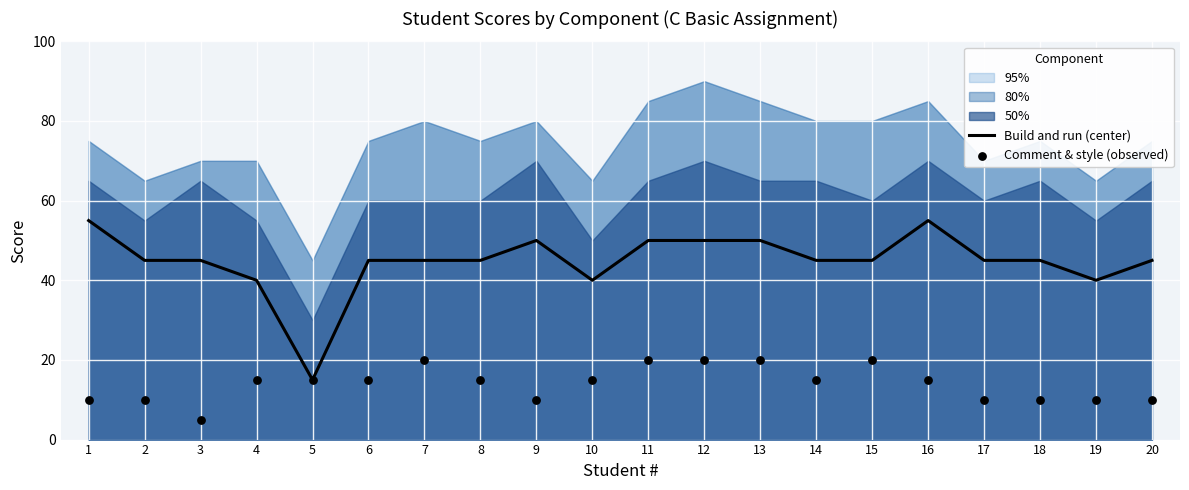

What are all the series names shown in the legend?

Build and run (center), Comment & style (observed)